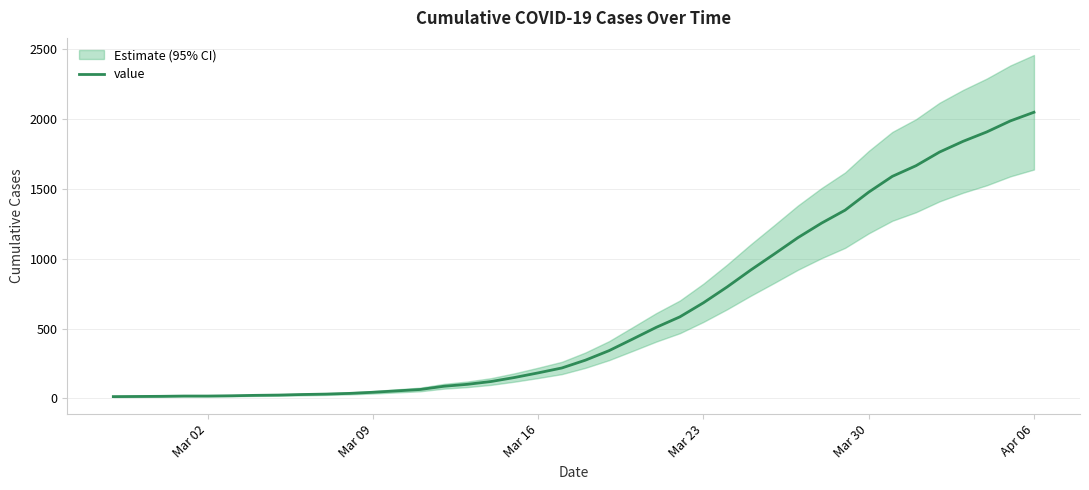

What is the highest value of the value series?

2049